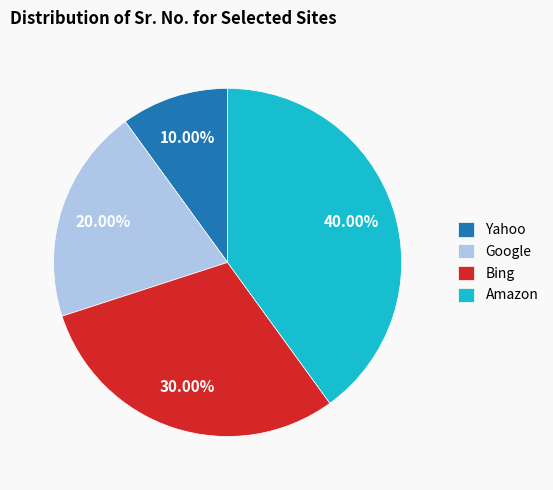

True or false: Amazon accounts for 46% of the total.

False